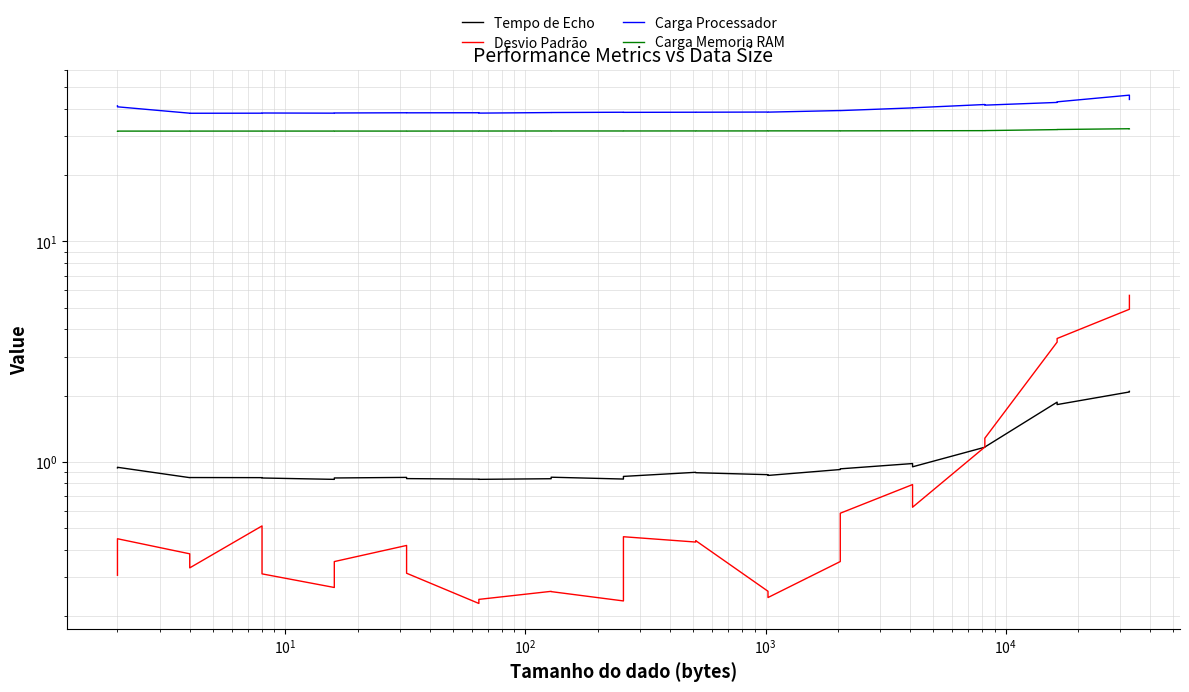

True or false: Carga Processador has a value of 38.2 at $\mathdefault{10^{4}}$.

True